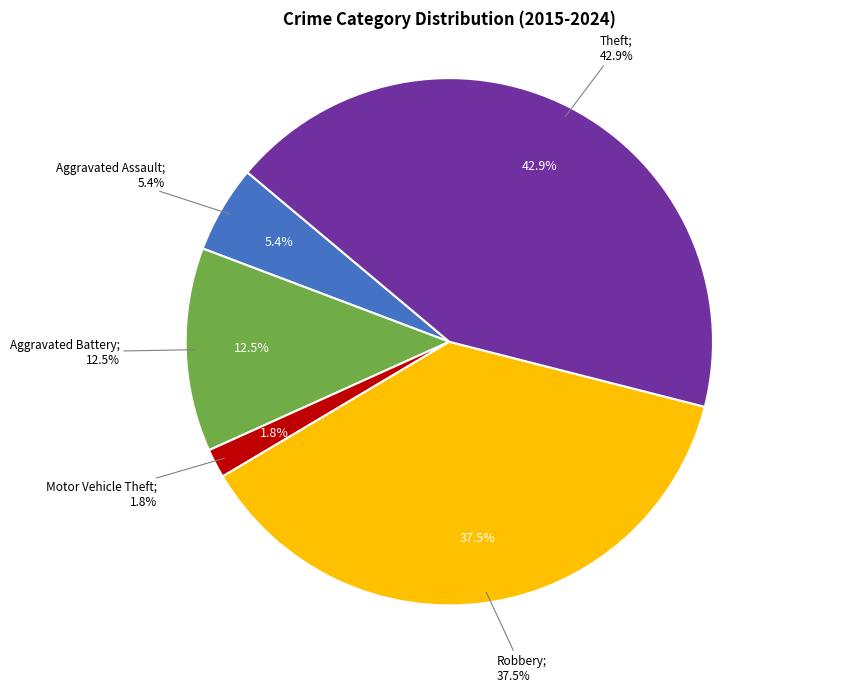

To the nearest percent, what is the average slice percentage?

20%